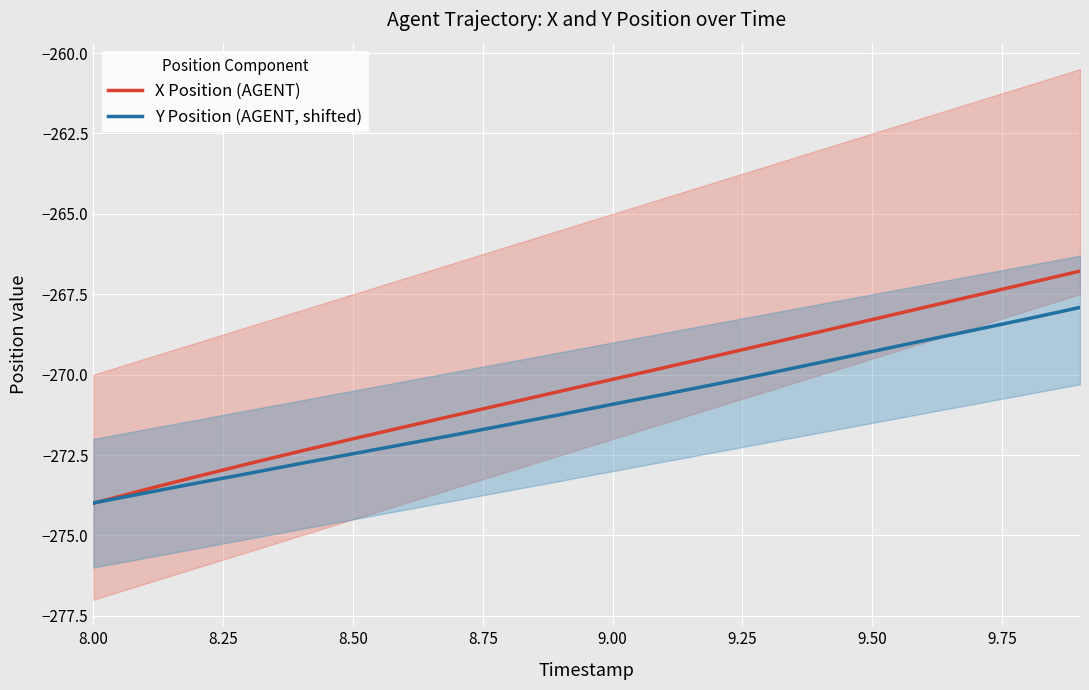

What is the lowest value of the X Position (AGENT) series?

-274.0